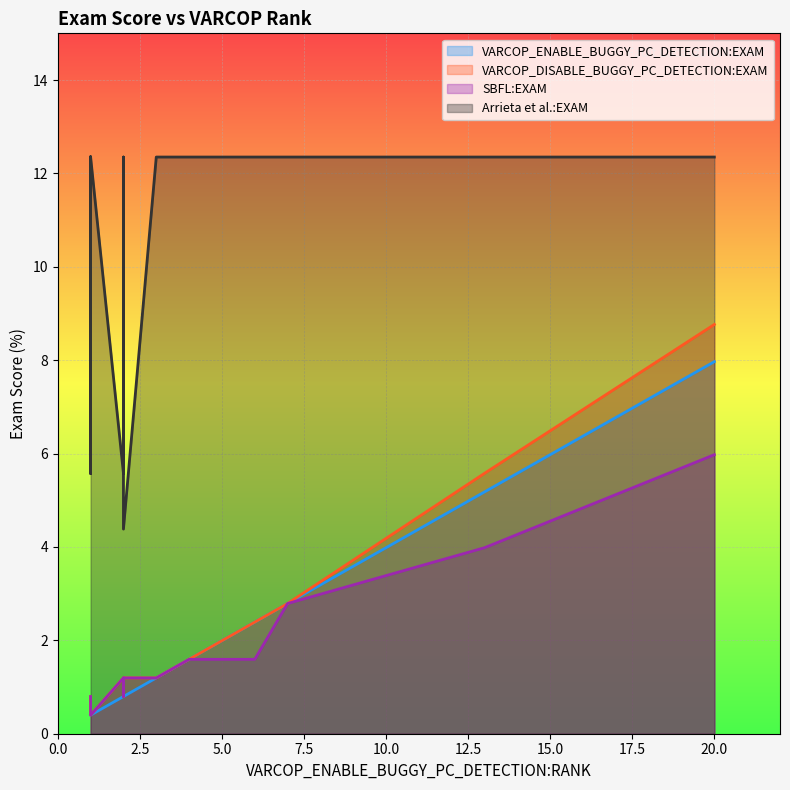

The value of VARCOP_DISABLE_BUGGY_PC_DETECTION:EXAM at 1 is 0.3. True or false?

False